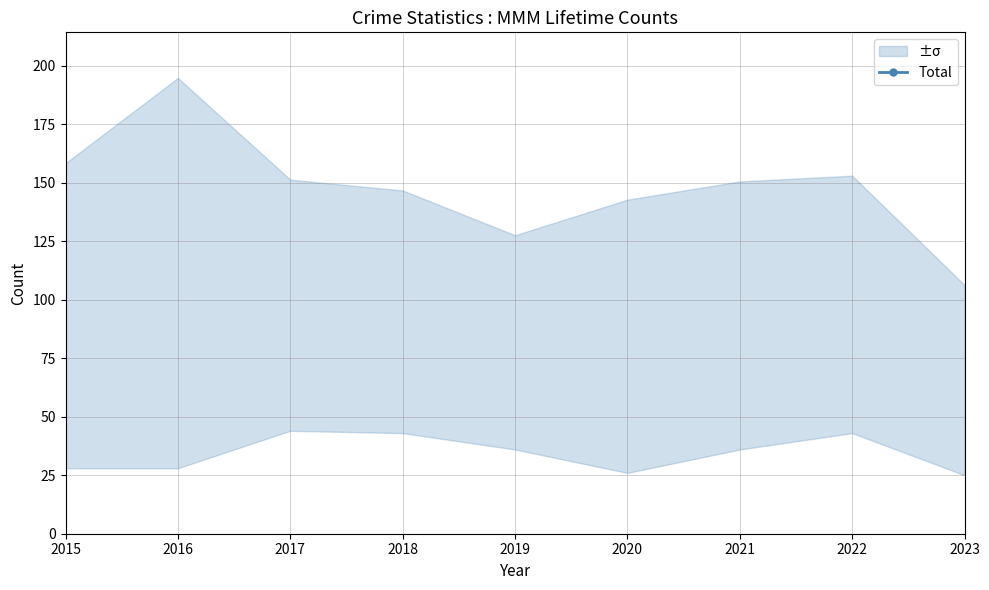

What is the difference between the maximum and minimum values?

117